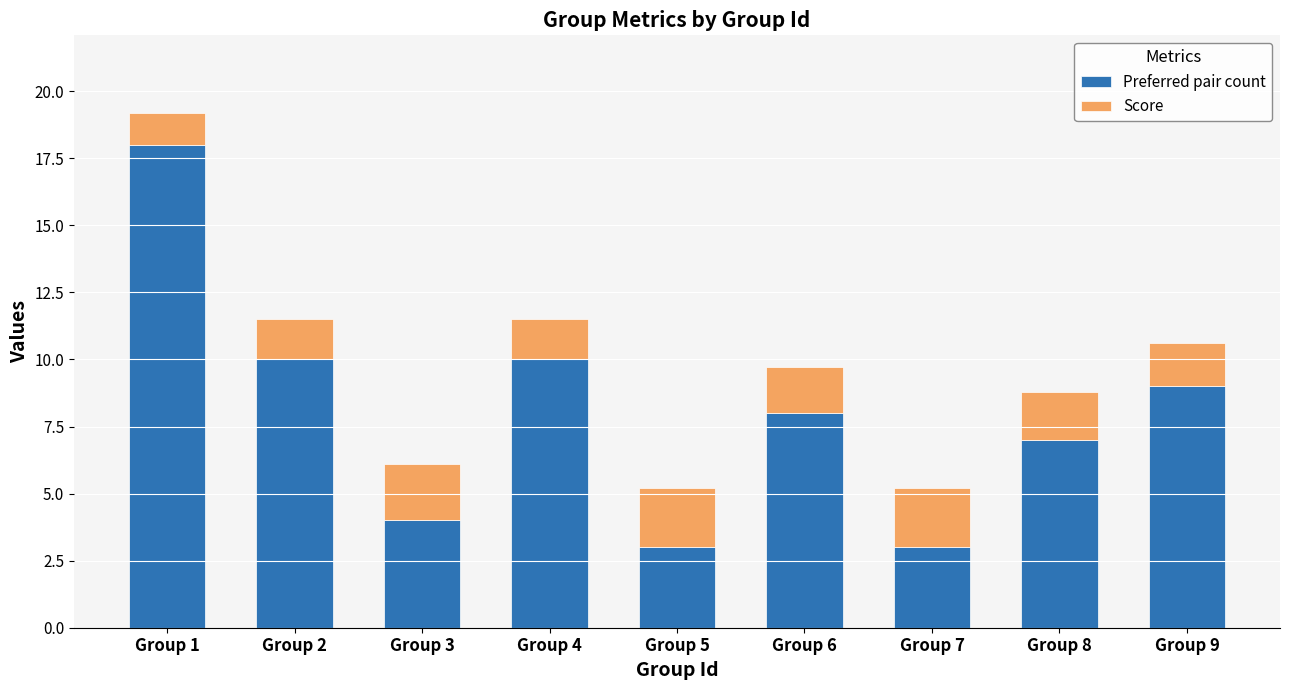

At which category is the sum across all series the highest?

Group 1